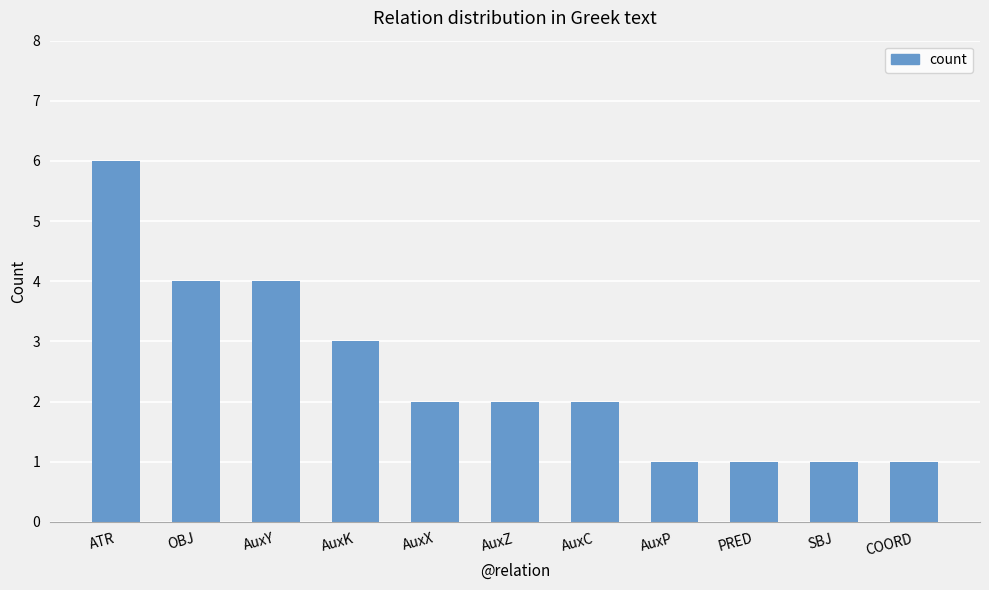

What is the difference between the second highest and second lowest values?

3